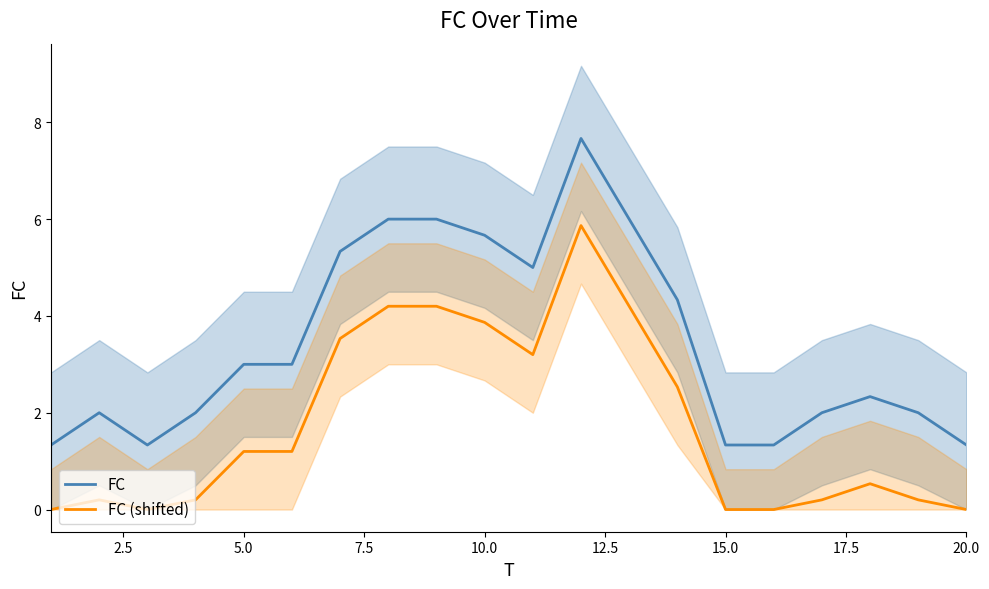

Reading left to right, list all the values displayed in this chart.

FC: 1.3	2.0	1.3	2.0	3.0	3.0	5.3	6.0	6.0	5.7	5.0	7.7	6.0	4.3	1.3	1.3	2.0	2.3	2.0	1.3
FC (shifted): 0.0	0.2	0.0	0.2	1.2	1.2	3.5	4.2	4.2	3.9	3.2	5.9	4.2	2.5	0.0	0.0	0.2	0.5	0.2	0.0